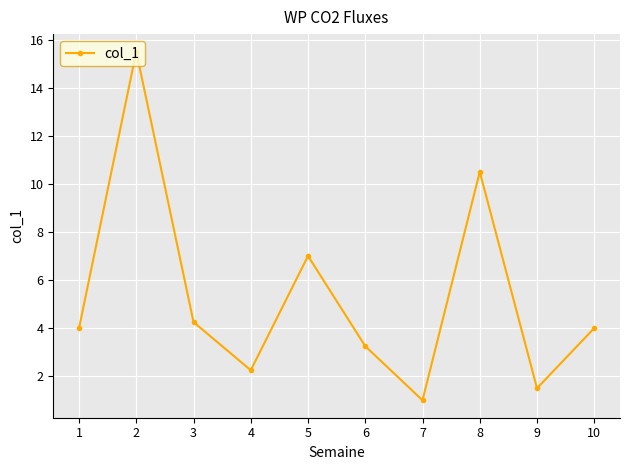

What is the value of the 2nd point from the left?

15.5